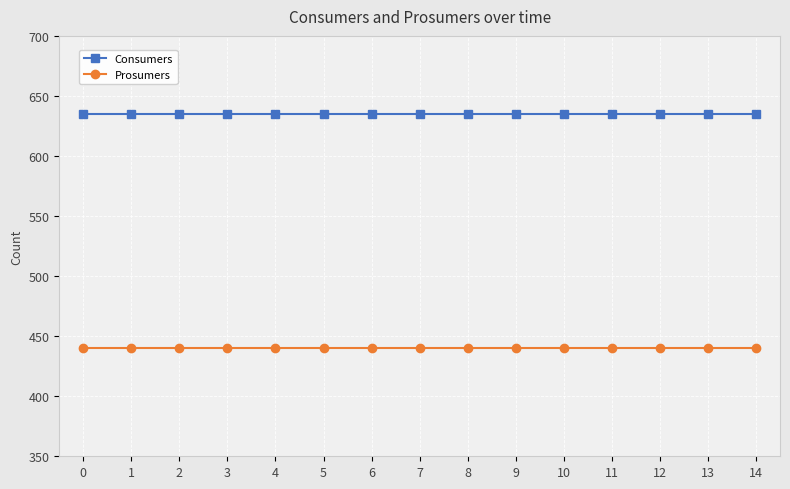

What is the value of the Consumers point at the 15th from the left?

635